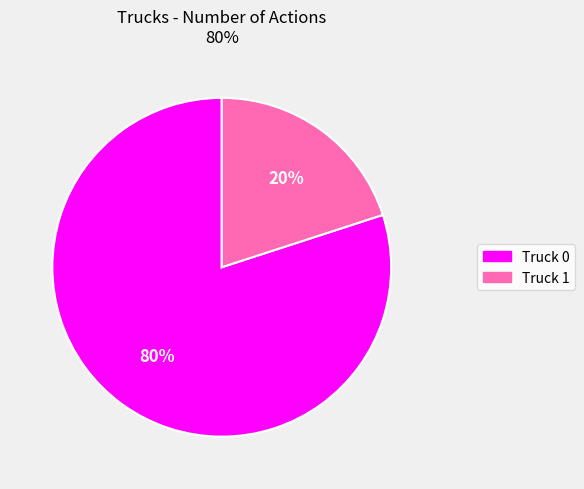

What is the largest slice in the pie chart?

Truck 0